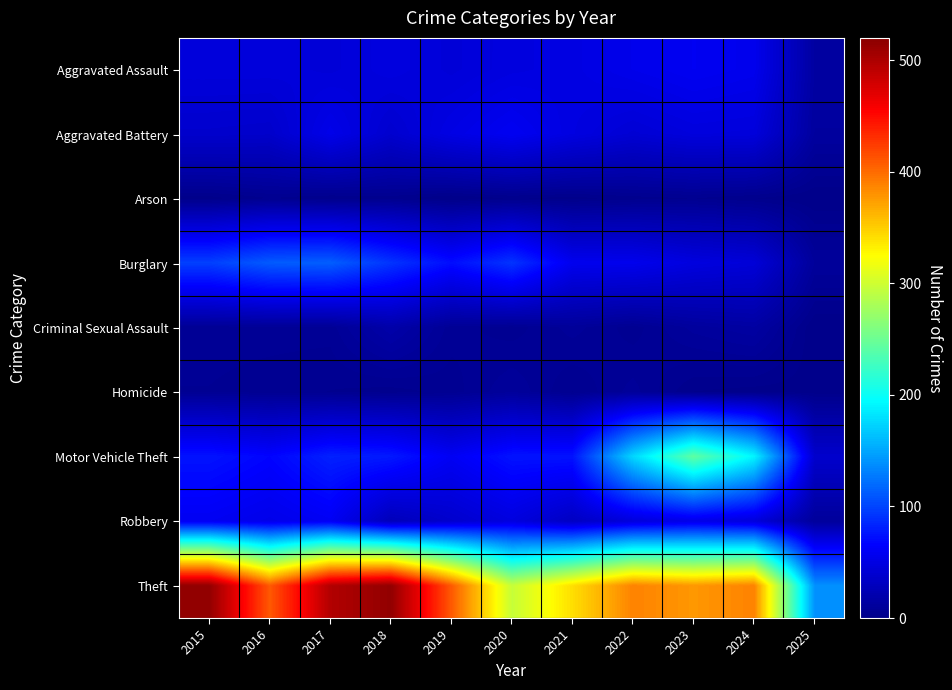

Which series has the largest range (max minus min)?

Theft